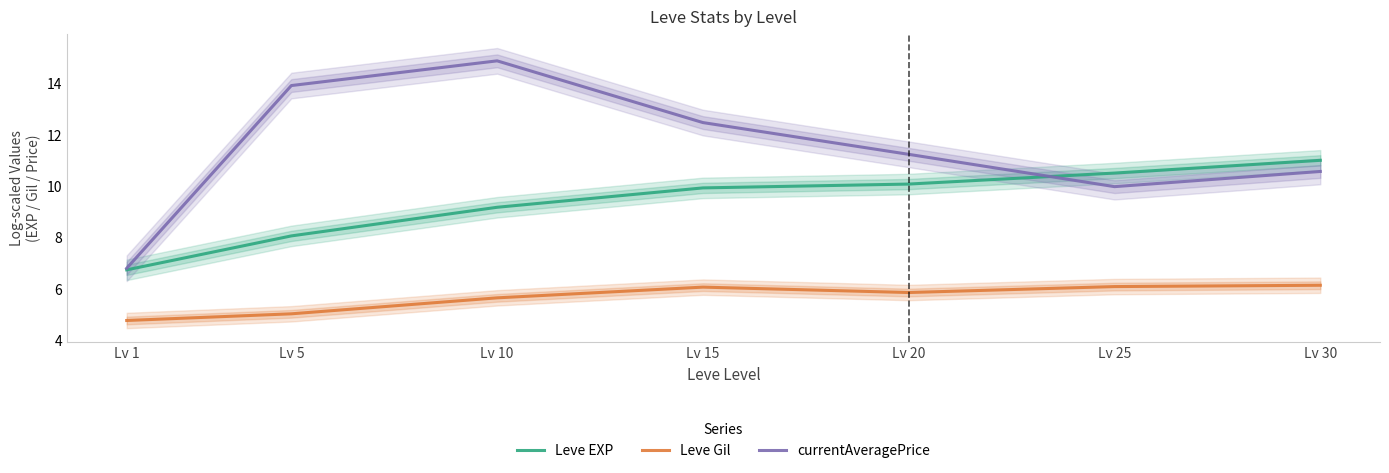

What is the approximate value of Leve Gil at Lv 5?

5.0